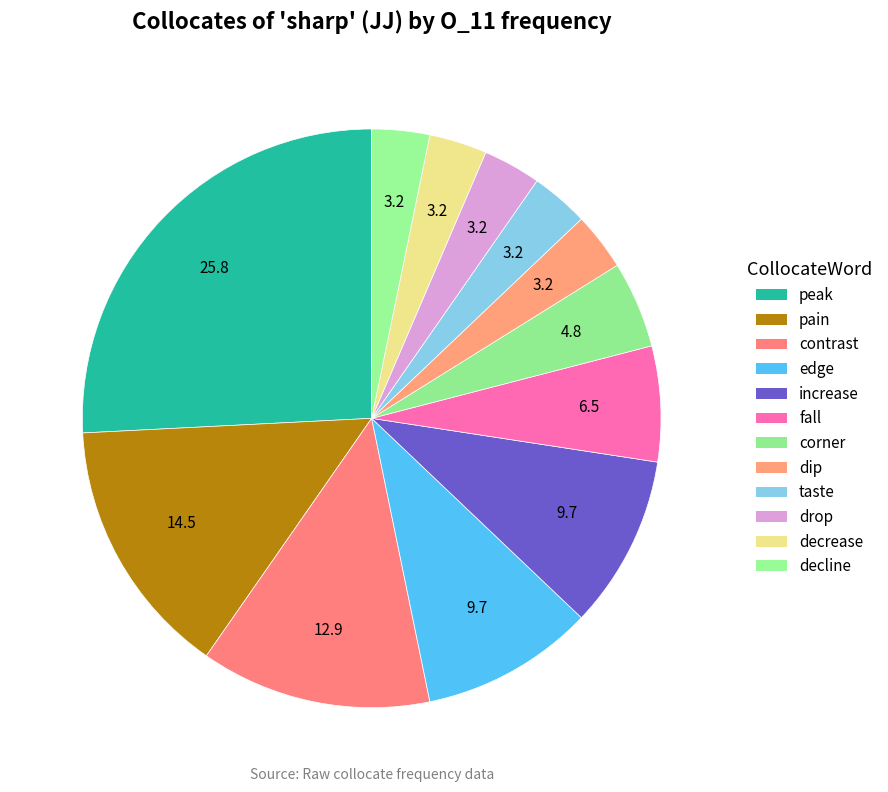

To the nearest percent, what portion does decrease represent?

3%